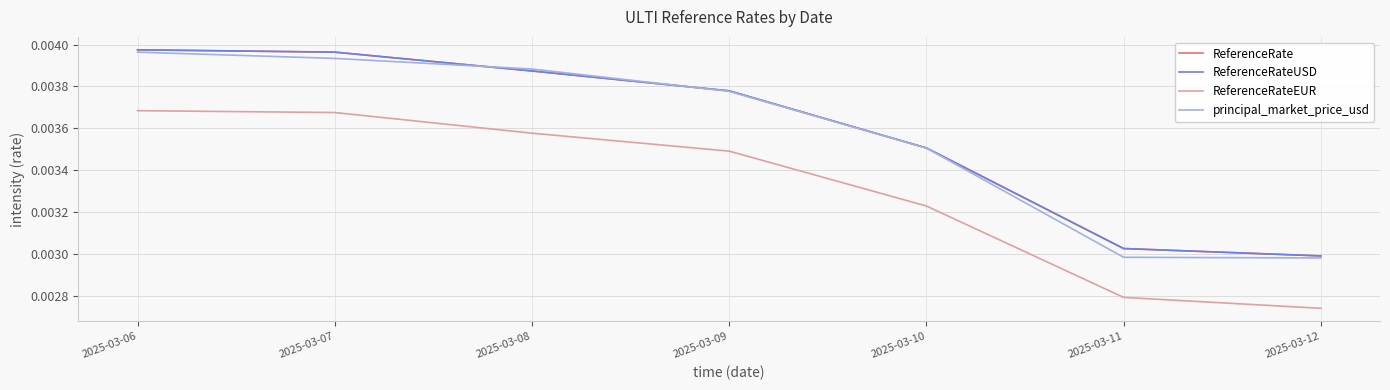

Count the ReferenceRateUSD values in the range 0 to 1.

7